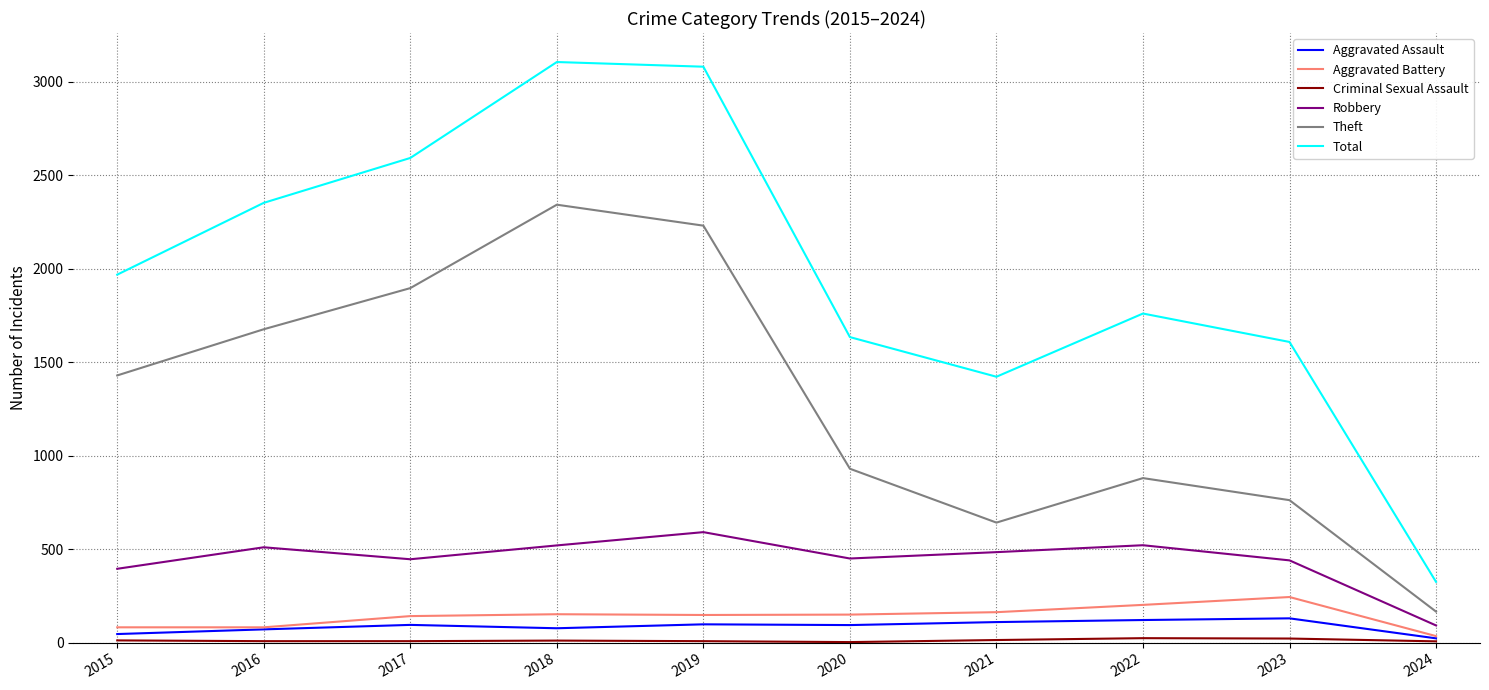

Is the value of Aggravated Battery at 2017 greater than the value of Robbery at 2020?

No